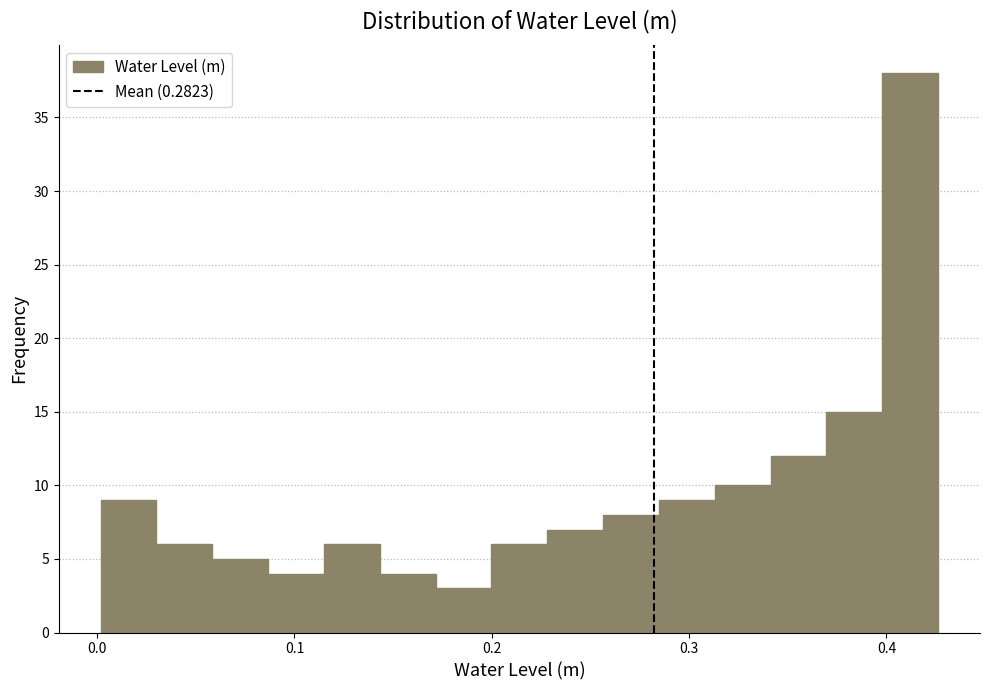

Around what value on the x-axis is the tallest bar? Give the approximate position of its centre, as read against the axis.

0.41